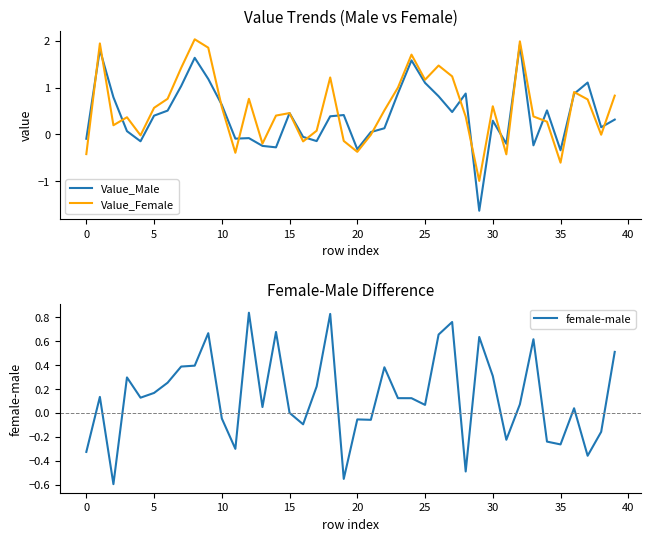

True or false: Value_Male and female-male intersect in this chart.

True